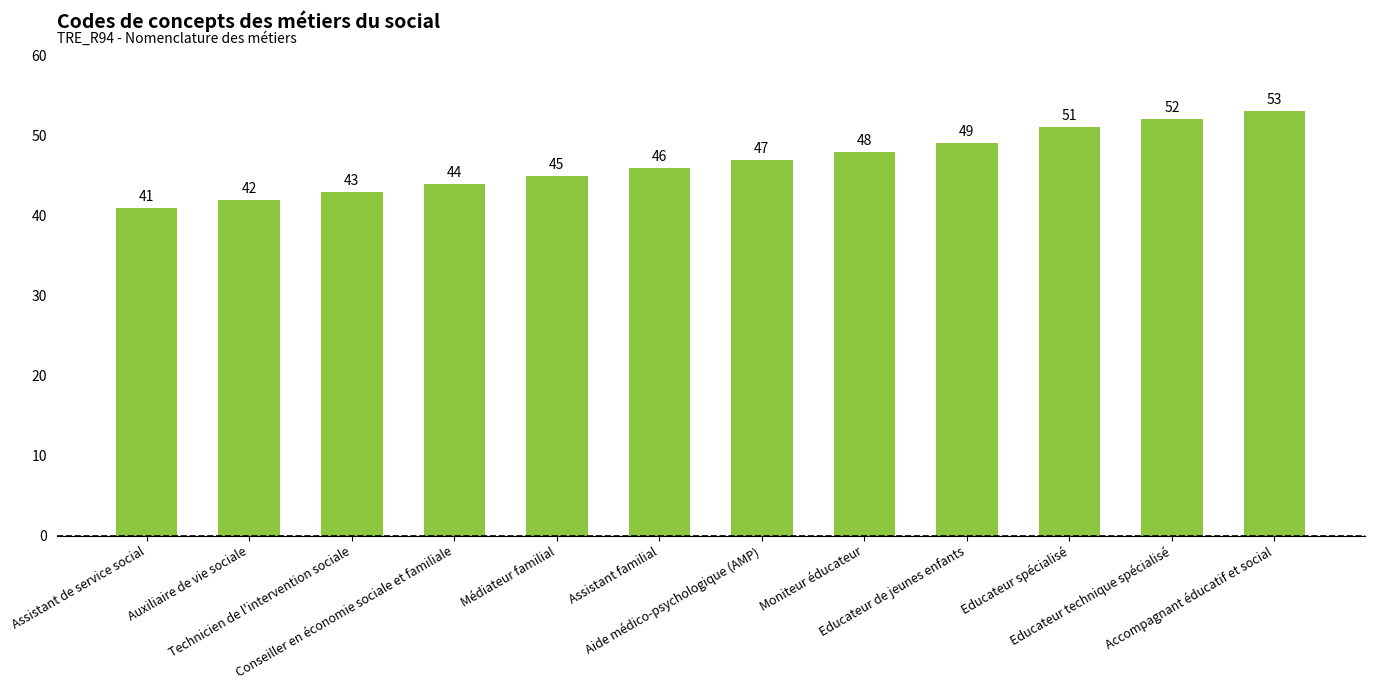

Rank the categories by value from highest to lowest.

Accompagnant éducatif et social, Educateur technique spécialisé, Educateur spécialisé, Educateur de jeunes enfants, Moniteur éducateur, Aide médico-psychologique (AMP), Assistant familial, Médiateur familial, Conseiller en économie sociale et familiale, Technicien de l'intervention sociale, Auxiliaire de vie sociale, Assistant de service social